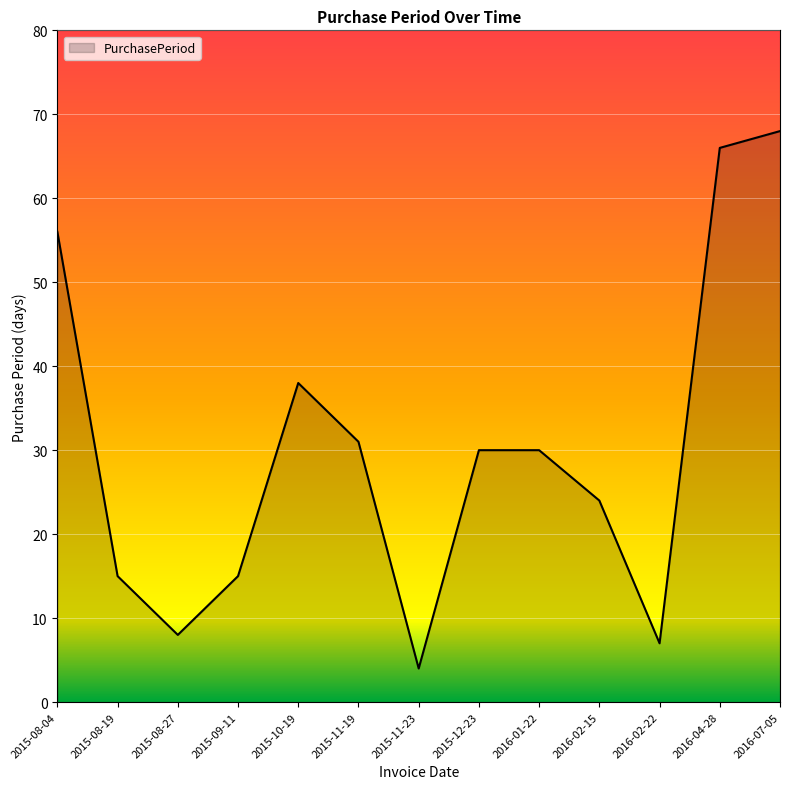

At which label does the data first exceed 30?

2015-08-04